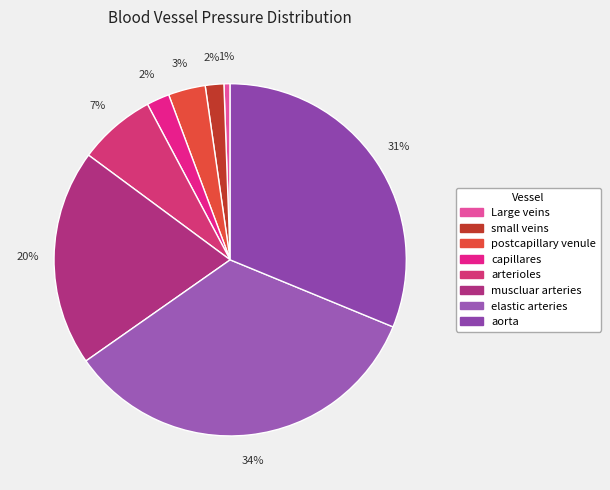

To the nearest percent, what is the average slice percentage?

12%